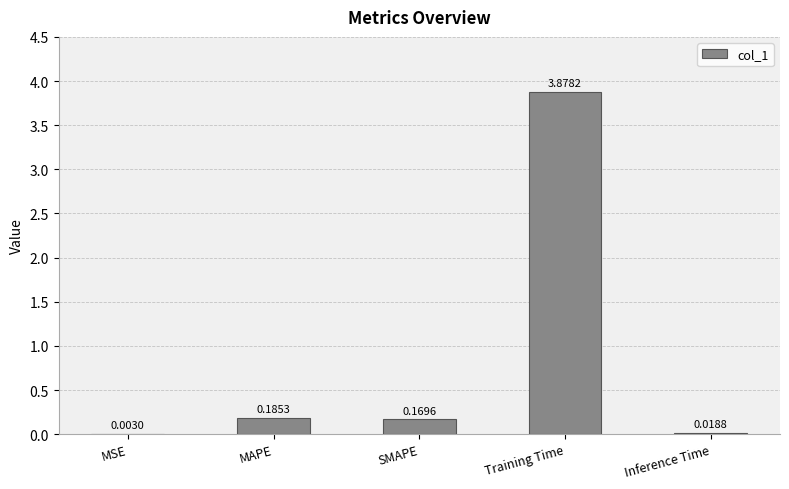

Are the bars grouped side by side (vs. stacked)?

No